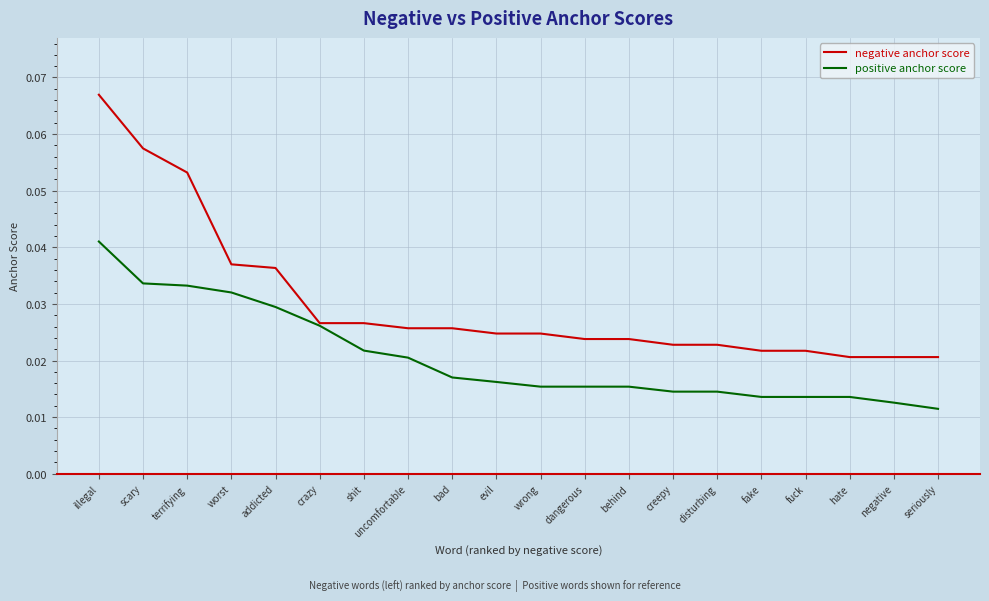

Between shit and fuck, which series saw the biggest shift?

positive anchor score